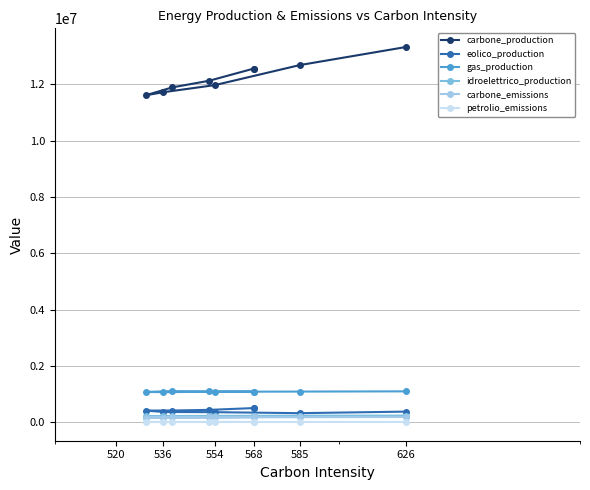

What are all the series names shown in the legend?

carbone_production, eolico_production, gas_production, idroelettrico_production, carbone_emissions, petrolio_emissions